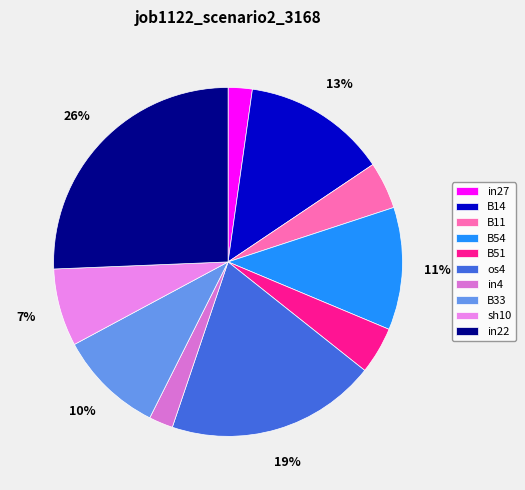

To the nearest percent, what percentage of the pie is B51?

4%